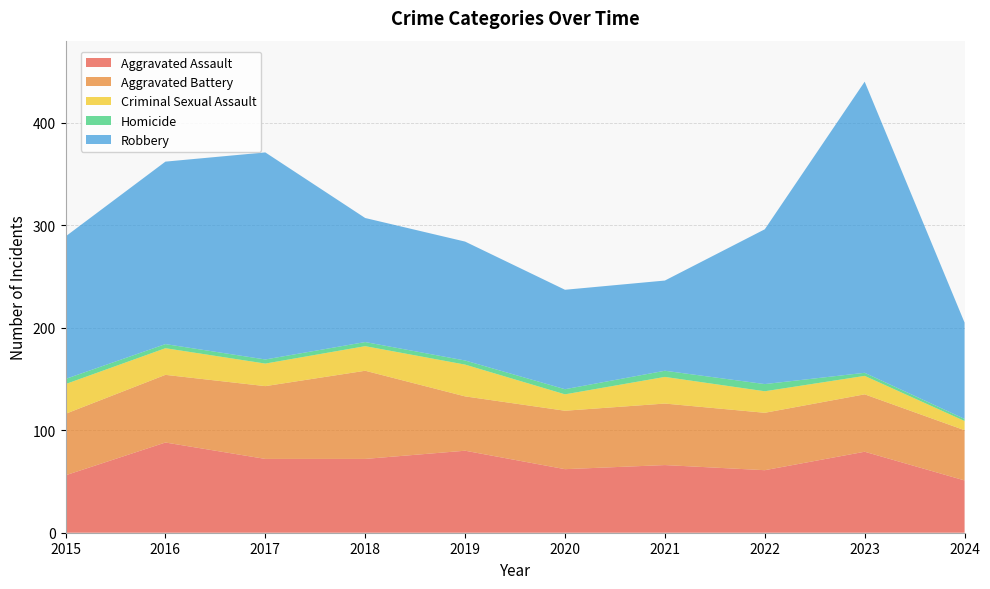

Reading left to right, transcribe all the data shown in this chart.

Aggravated Assault: 56	88	72	72	80	62	66	61	79	51
Aggravated Battery: 60	66	71	86	53	57	60	56	56	49
Criminal Sexual Assault: 29	26	22	24	31	16	26	21	18	9
Homicide: 5	4	4	4	4	5	6	7	3	2
Robbery: 139	178	202	121	116	97	88	151	284	94